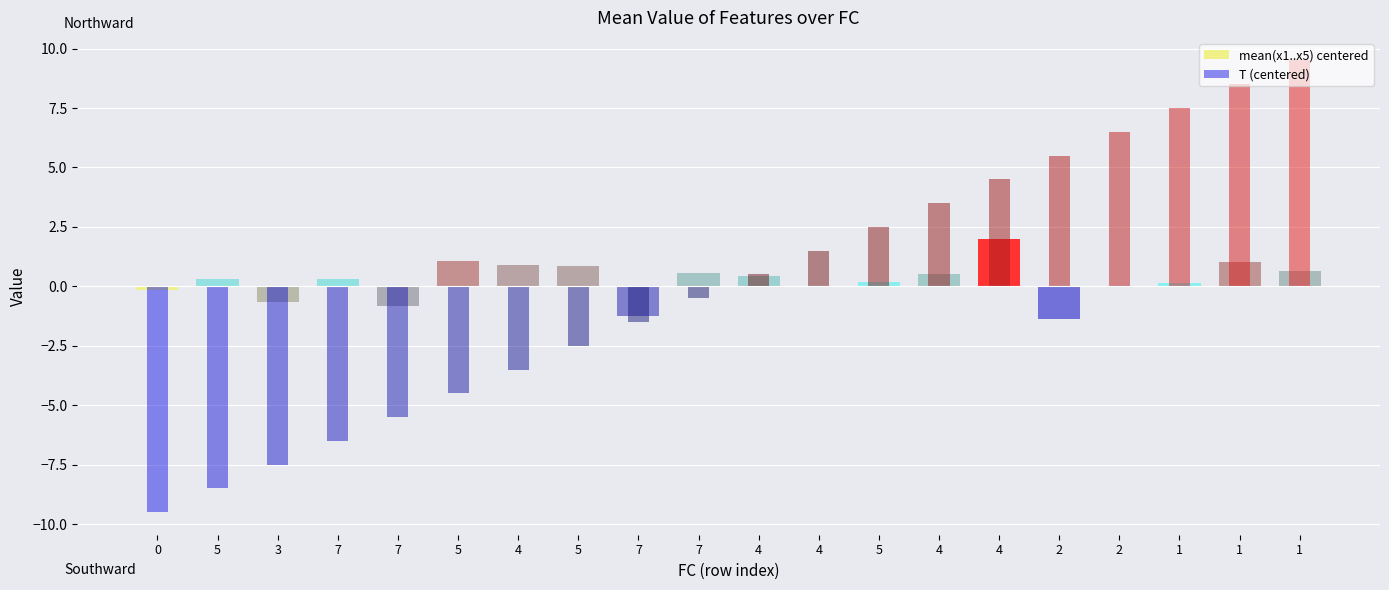

The value of mean(x1..x5) centered at 7 is 0.6. True or false?

True